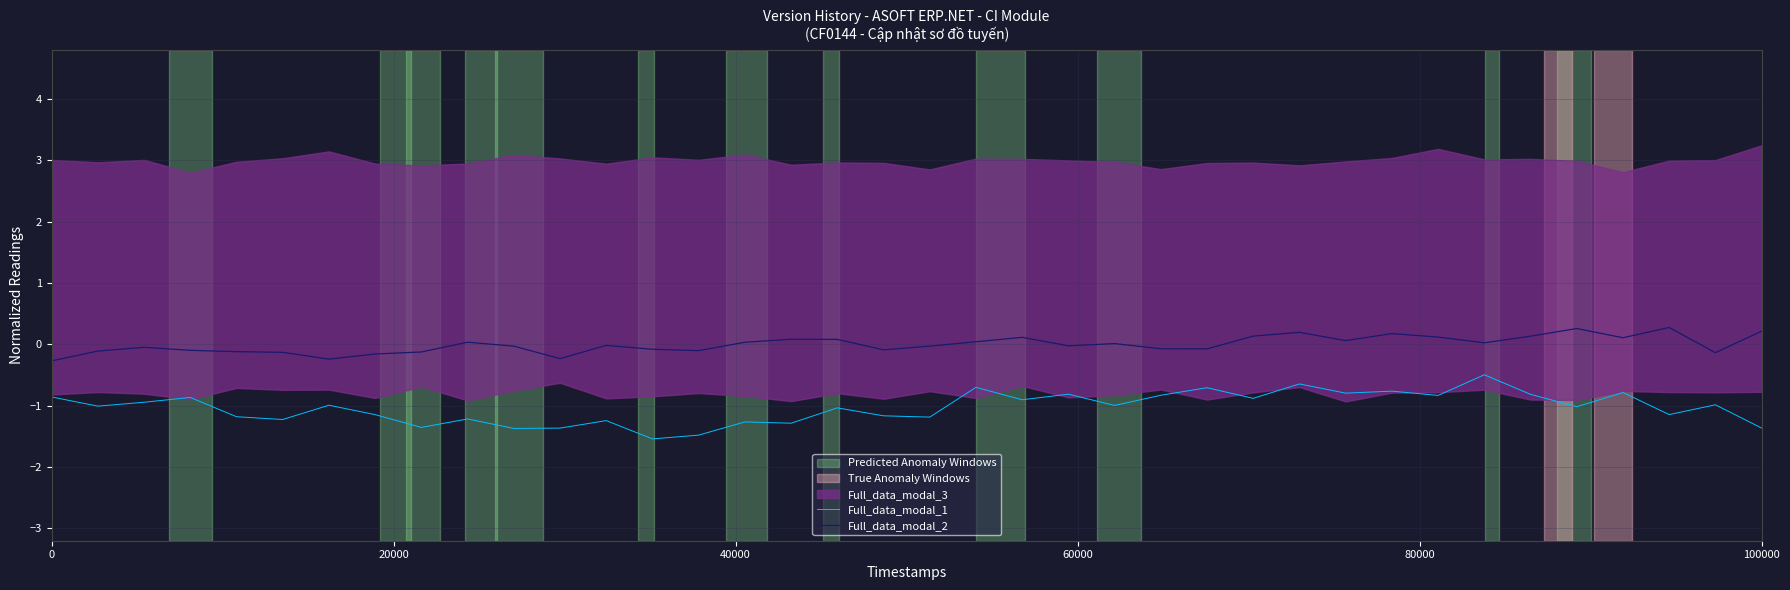

What is the maximum value for Full_data_modal_1?

-0.5